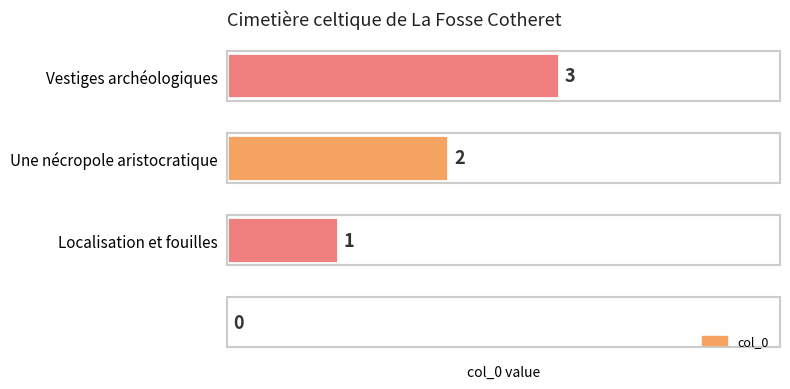

How many data points does each series have?

4